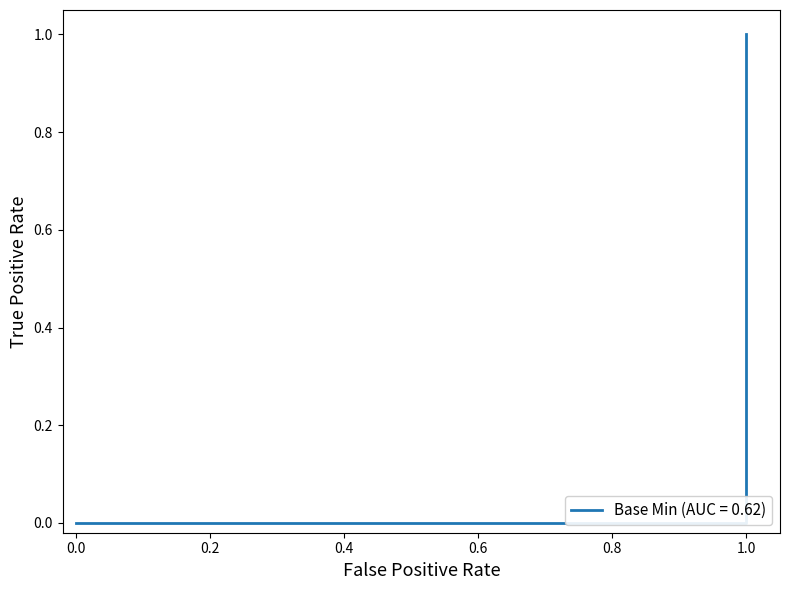

Between 5 and 0, which is larger?

5